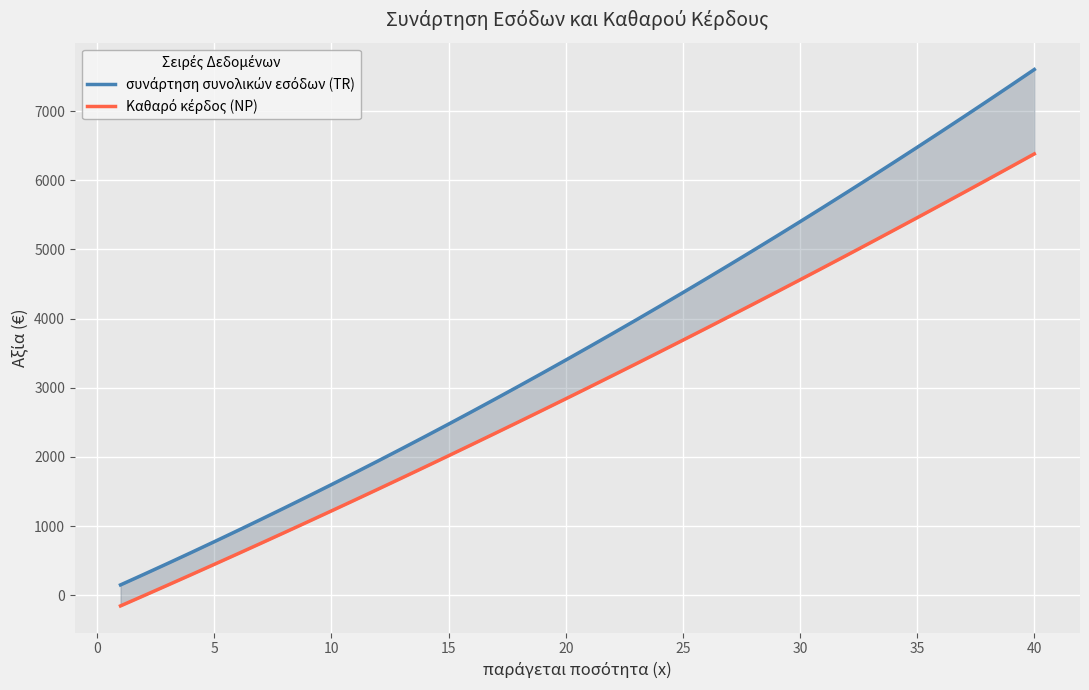

True or false: συνάρτηση συνολικών εσόδων (TR) and Καθαρό κέρδος (NP) intersect in this chart.

False